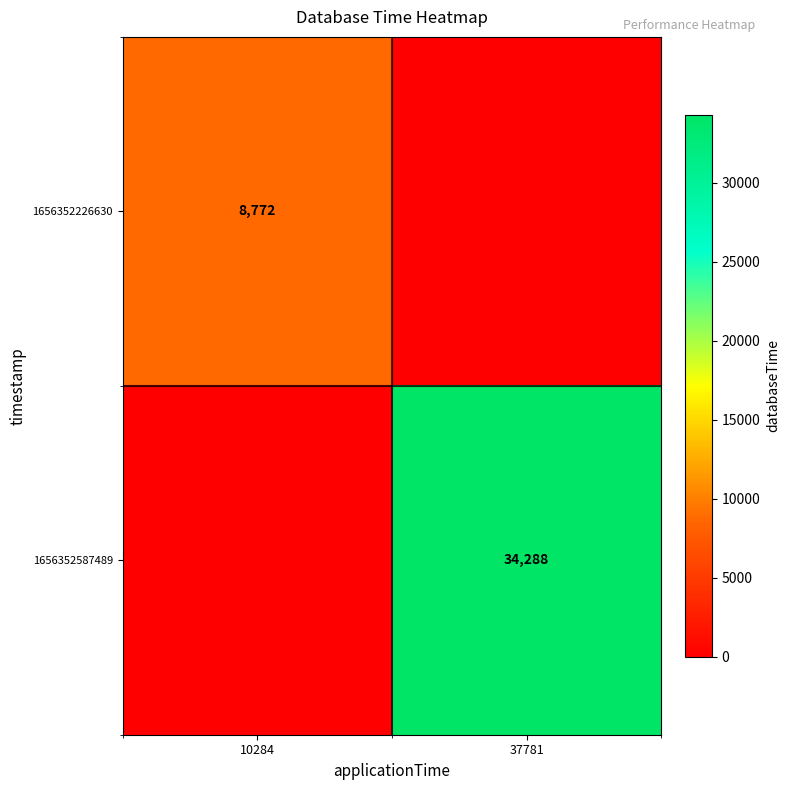

Is it true that 1656352226630 equals 4141 at 10284?

False